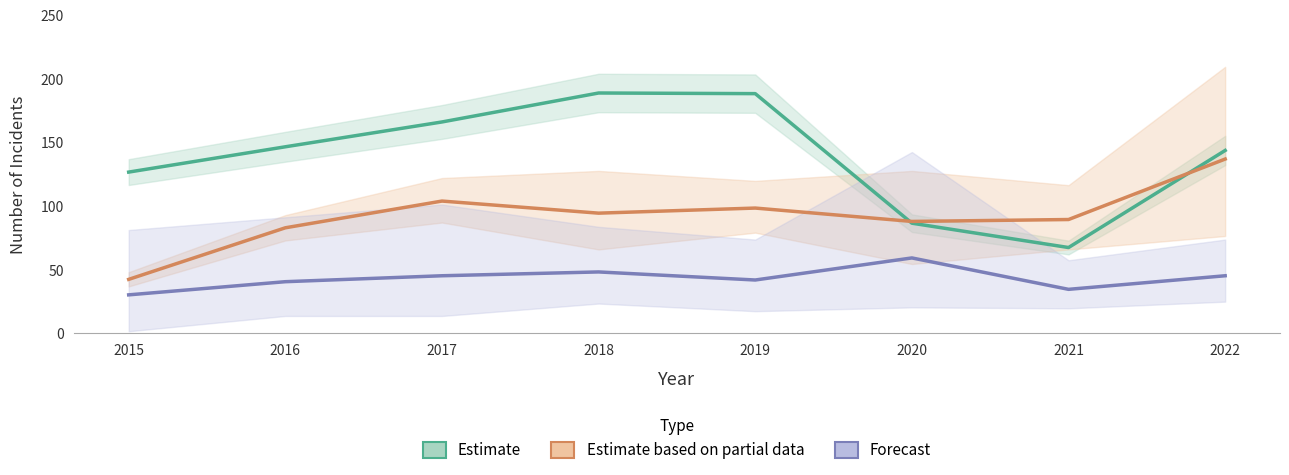

How many data points in Estimate based on partial data are less than 94?

4